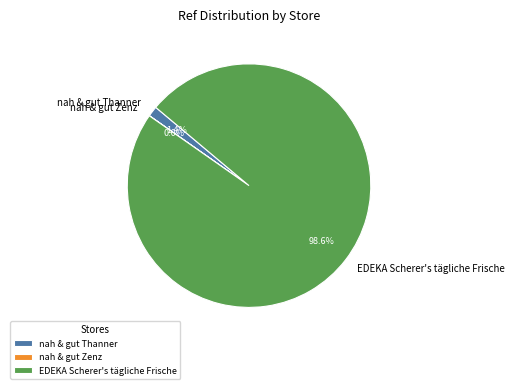

What is the largest slice in the pie chart?

EDEKA Scherer's tägliche Frische